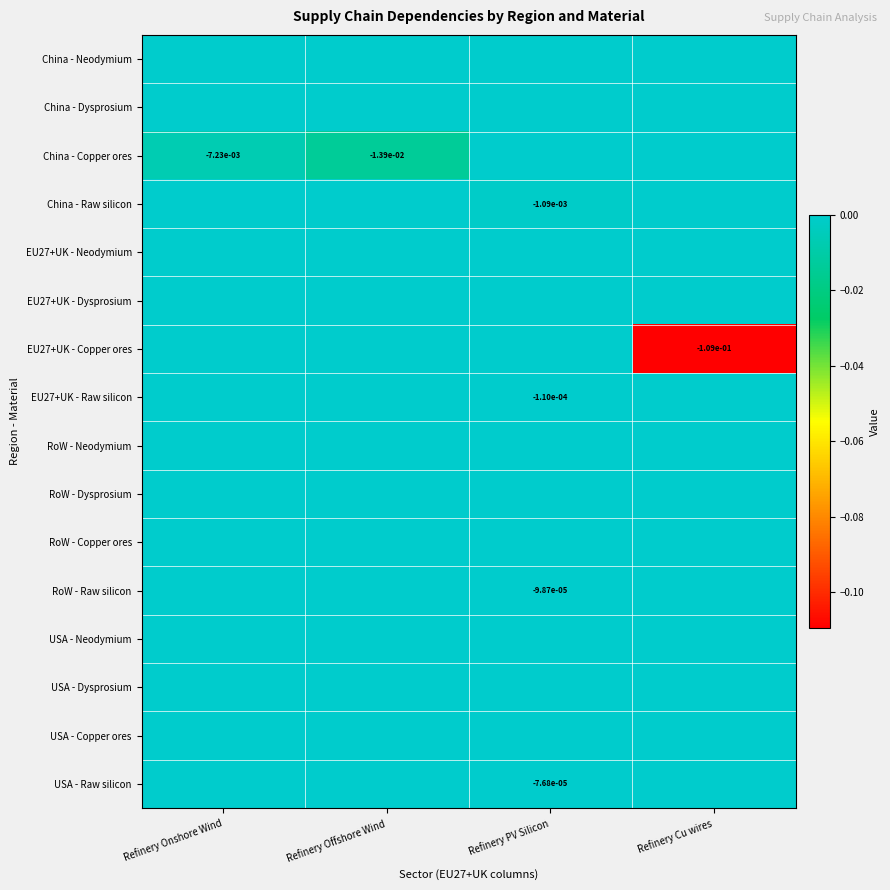

Which series has the largest range (max minus min)?

EU27+UK - Copper ores